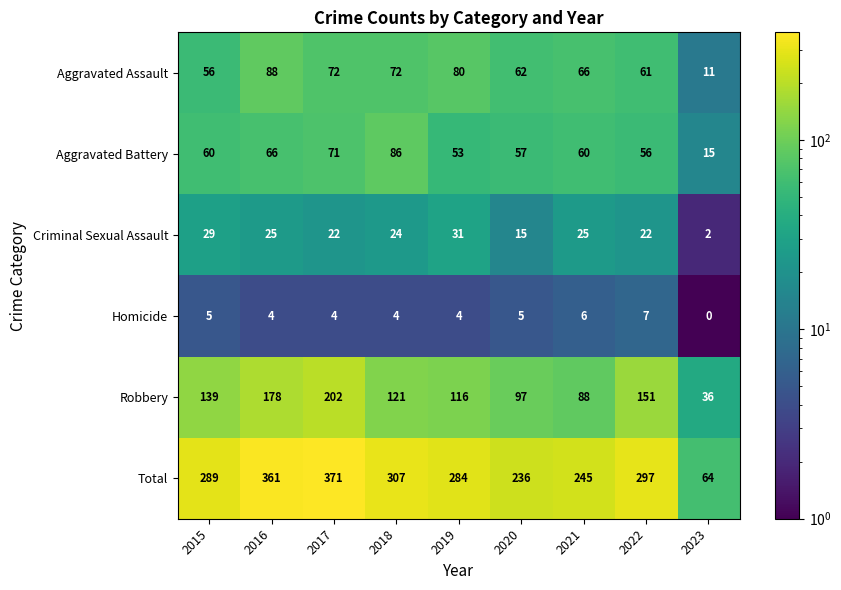

Count the number of categories in the chart.

9